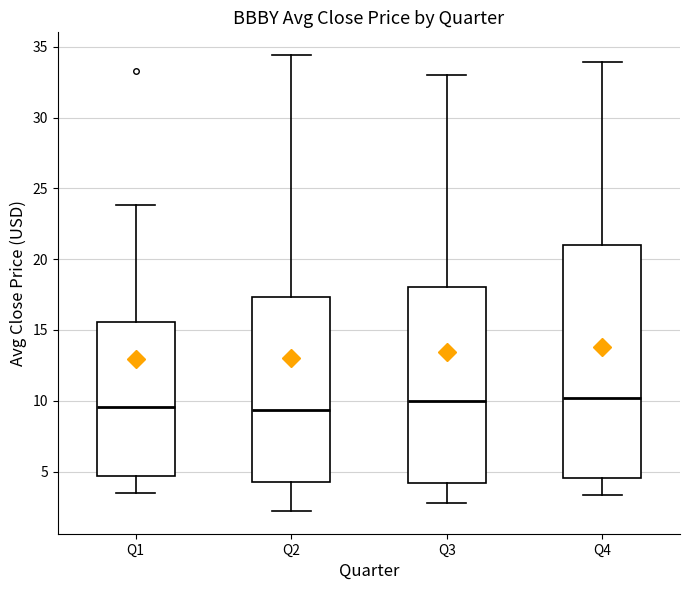

Where is the lower edge of the box for Q3 on the y-axis? The values are not printed on the chart, so give them approximately, as read against the axis.

4.0